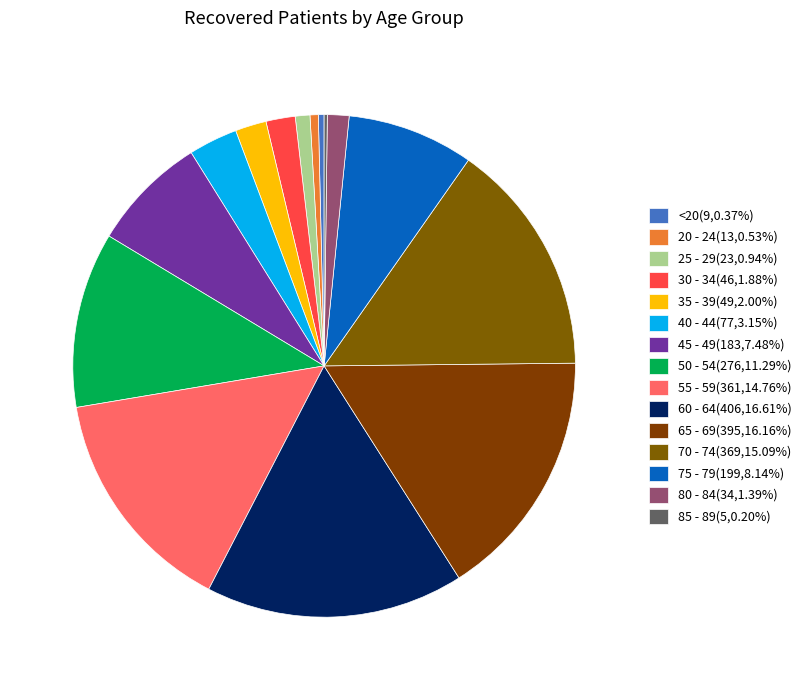

Is there a majority slice in this chart?

No